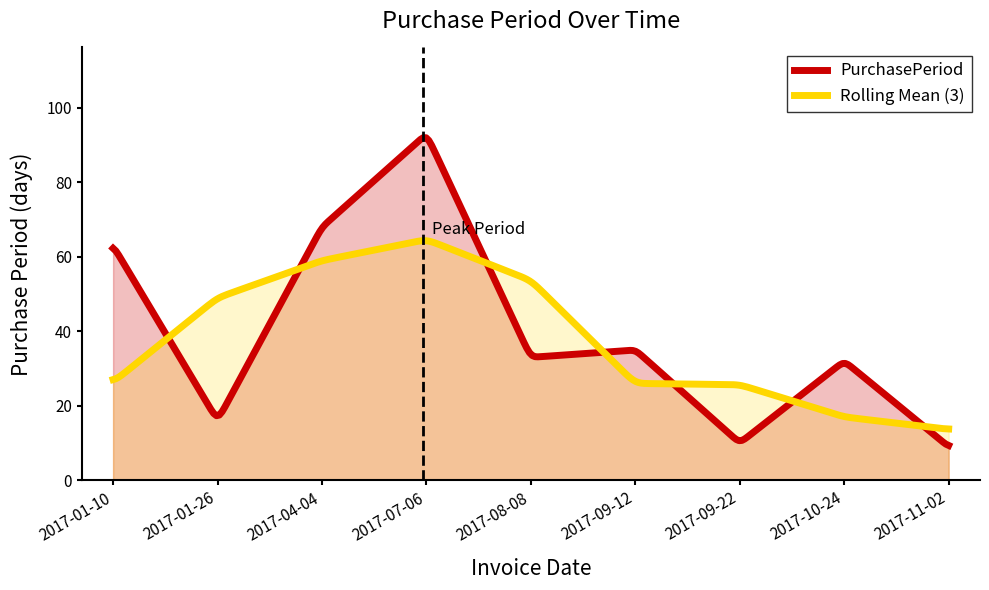

Reading left to right, what are all the values shown in this chart?

2017-01-10=63	2017-01-26=16	2017-04-04=68	2017-07-06=93	2017-08-08=33	2017-09-12=35	2017-09-22=10	2017-10-24=32	2017-11-02=9